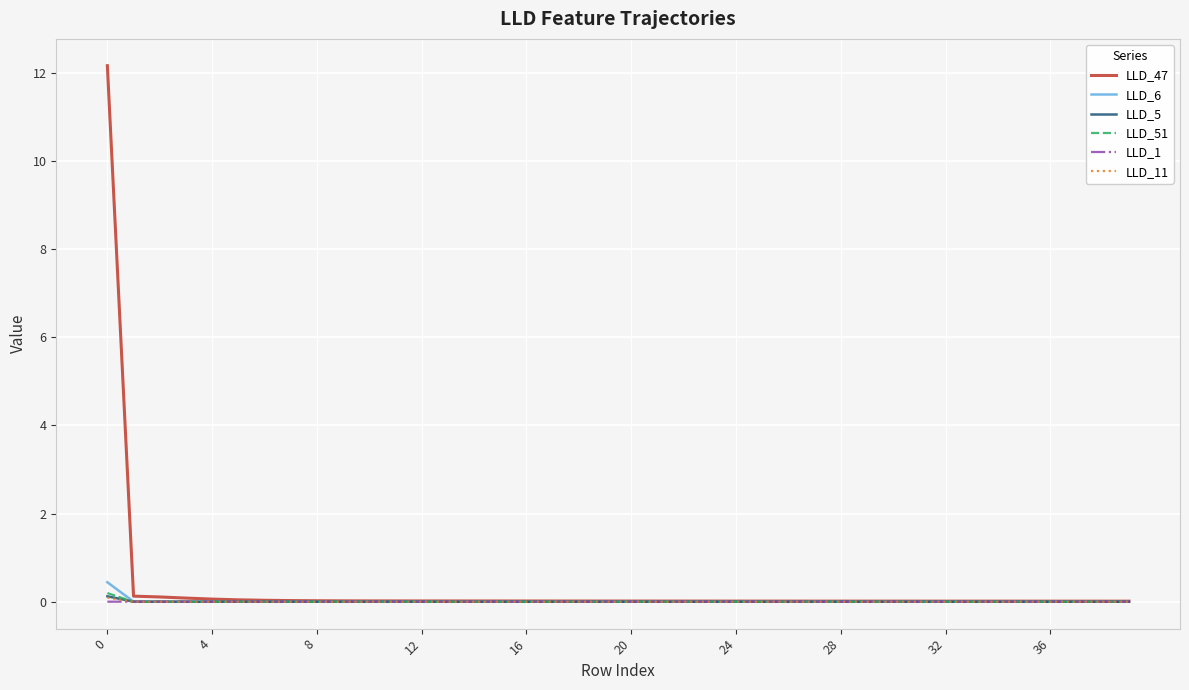

What is the maximum value shown in the chart?

12.2